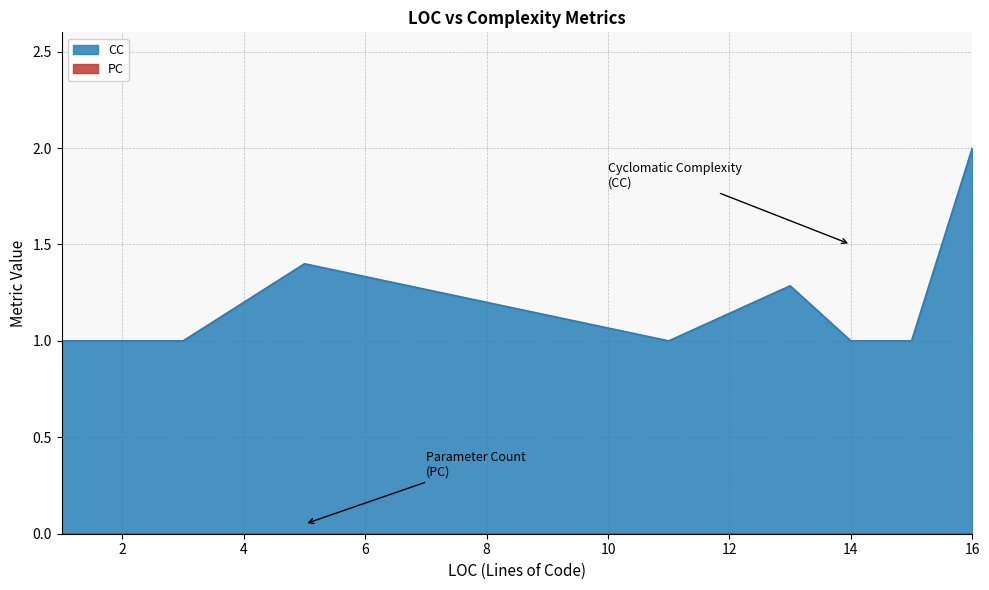

Is it true that PC equals 0 at 0?

True